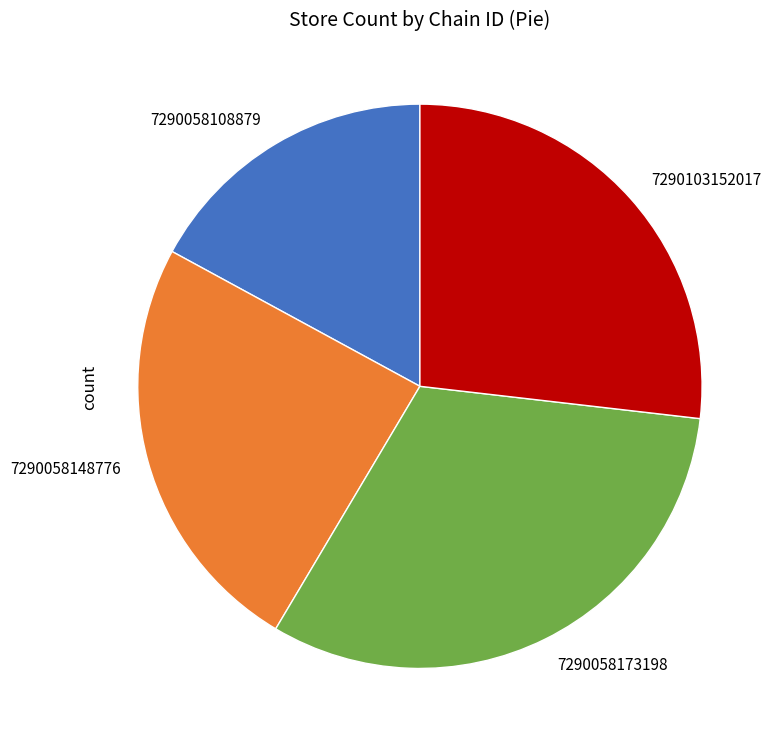

Which category has the smallest portion of the pie?

7290058108879